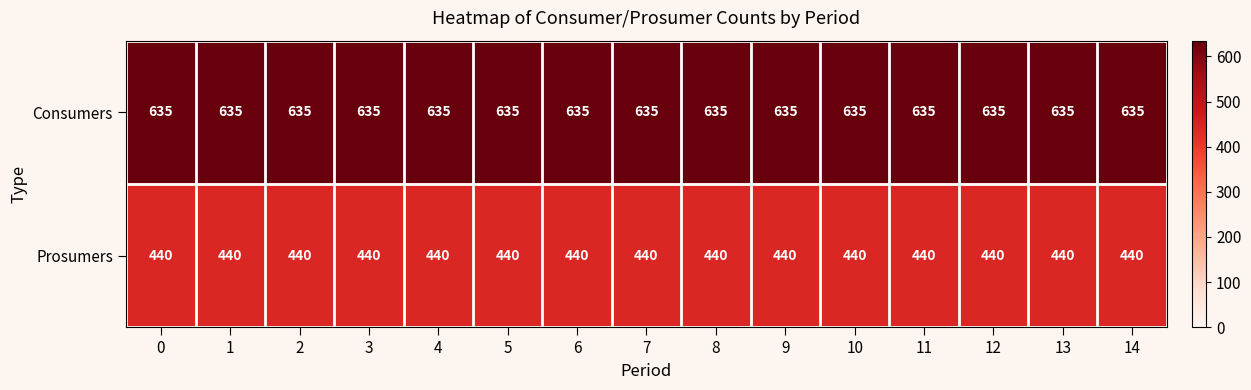

What is the total value across all series at 3?

1075